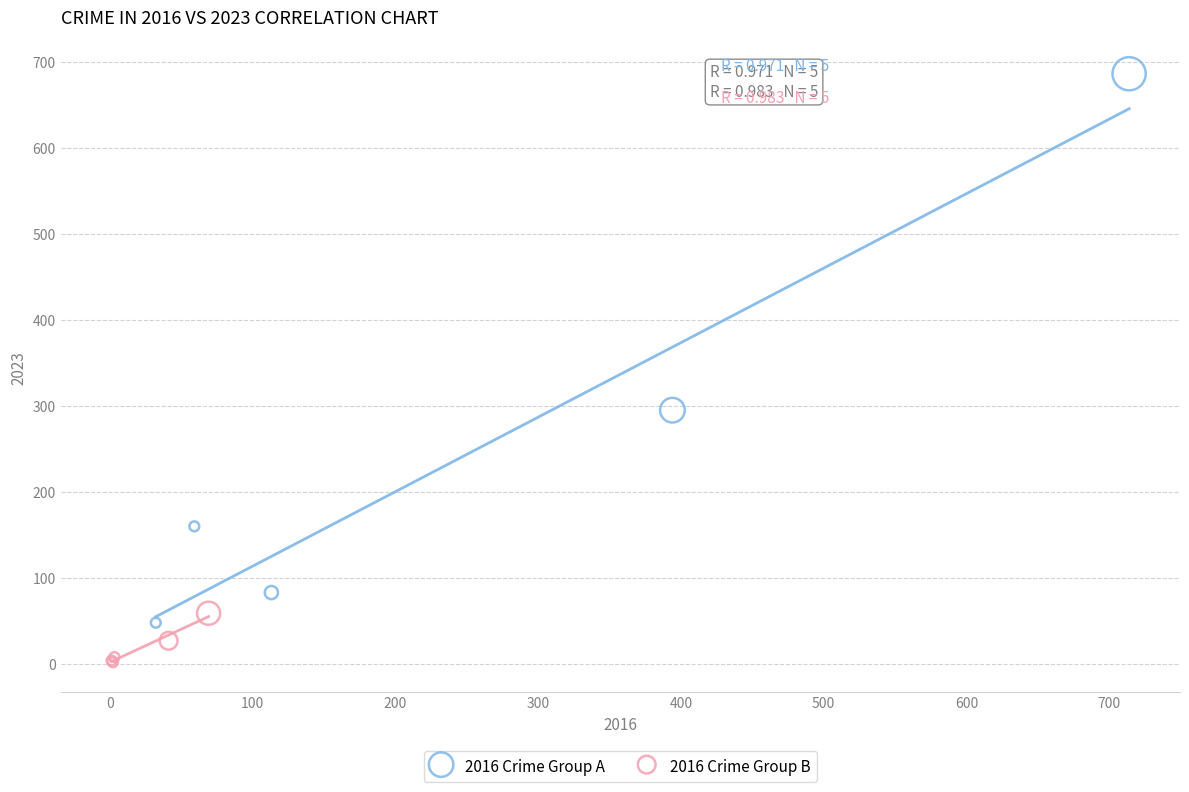

Which series has the widest spread of Y values?

2016 Crime Group A